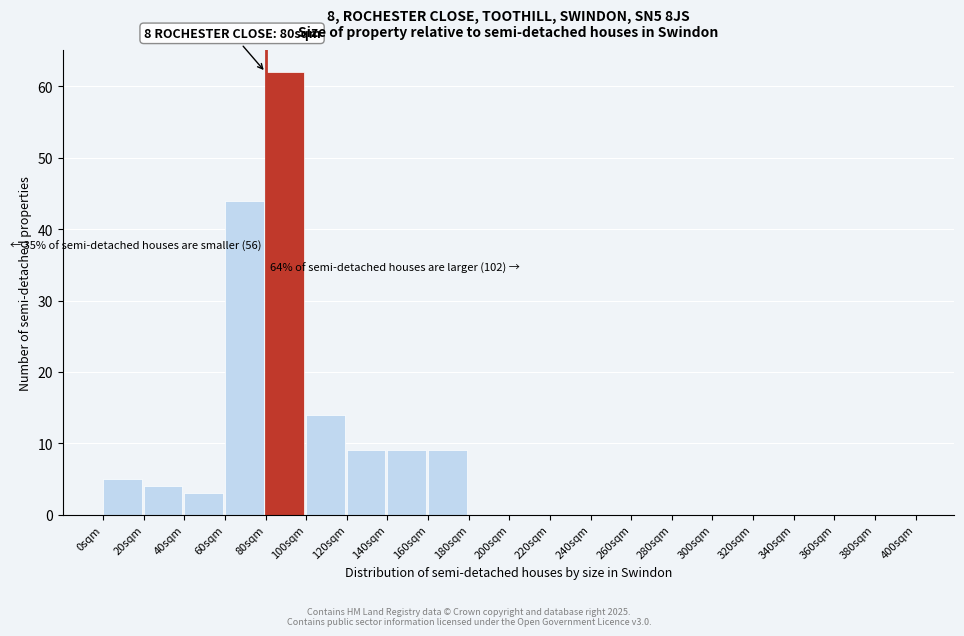

Over which range of the x-axis is the bar tallest?

80 to 100